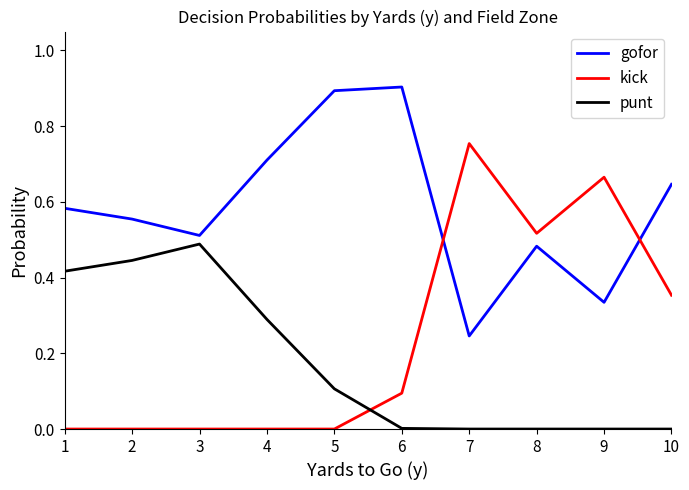

Where do punt and kick first cross each other?

5 and 6